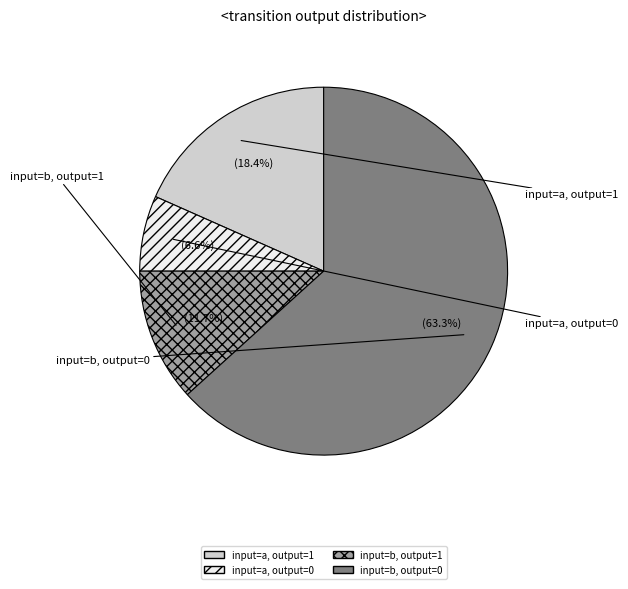

To the nearest percent, what is the difference between the input=a, output=1 and input=b, output=1 slice percentages?

7%